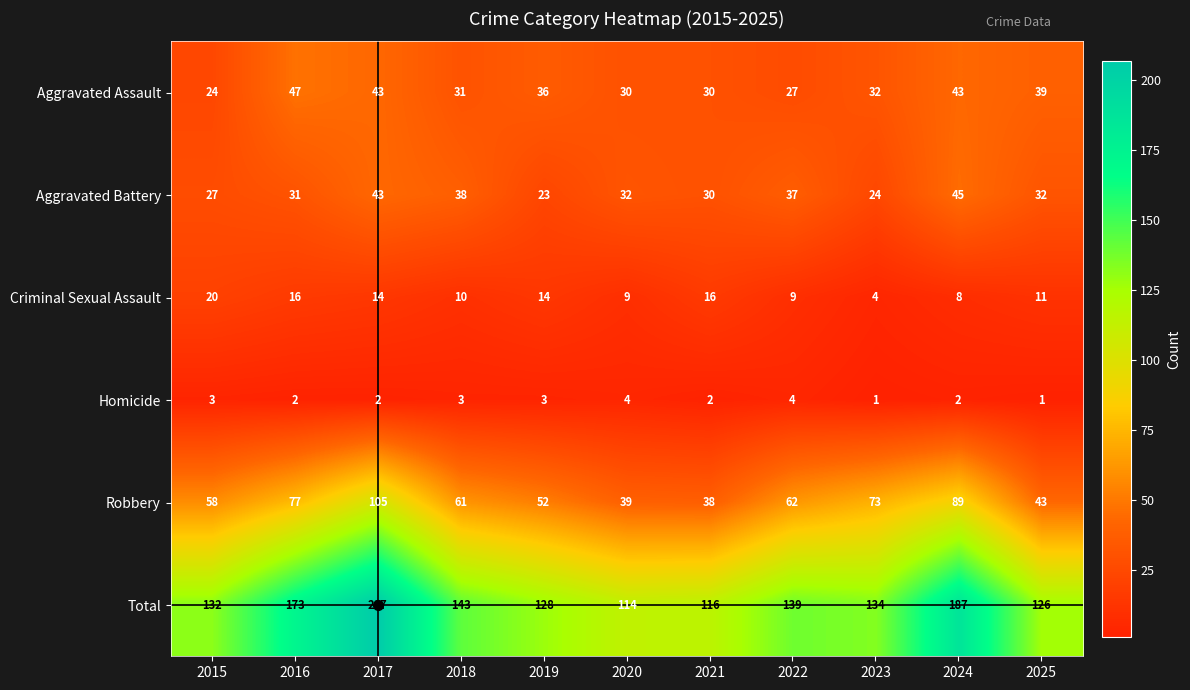

Which series has the largest range (max minus min)?

Total